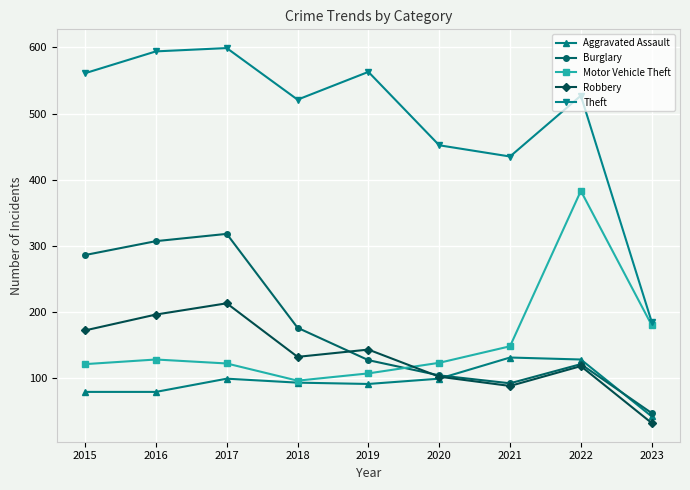

Where is Robbery nearest to the value 122?

2022